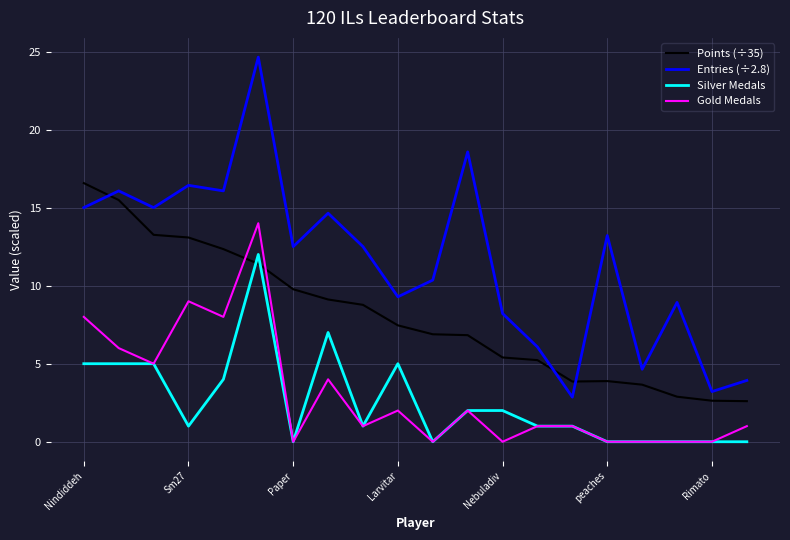

Which series has the largest total across all categories?

Entries (÷2.8)